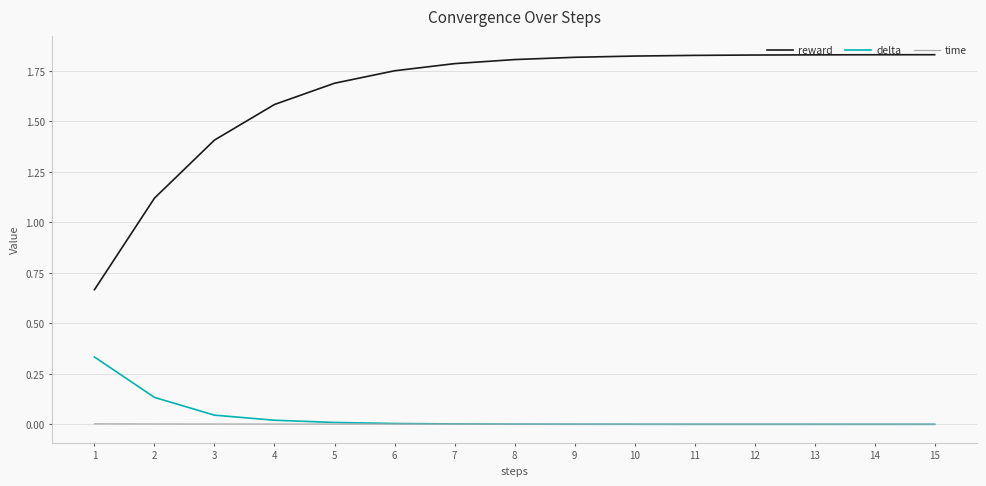

The reward series shows 1.8 at 11. True or false?

True